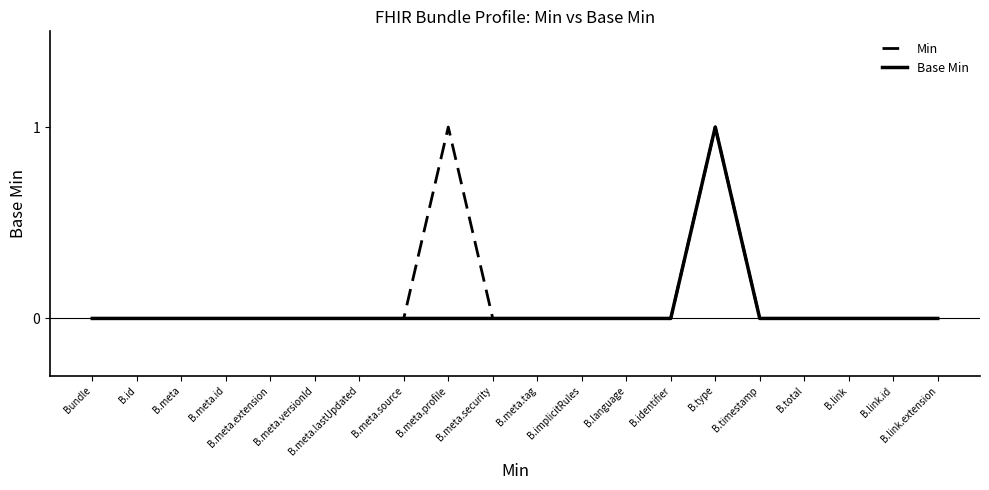

Reading right to left, list all the values displayed in this chart.

Min: 0	0	0	0	0	1	0	0	0	0	0	1	0	0	0	0	0	0	0	0
Base Min: 0	0	0	0	0	1	0	0	0	0	0	0	0	0	0	0	0	0	0	0